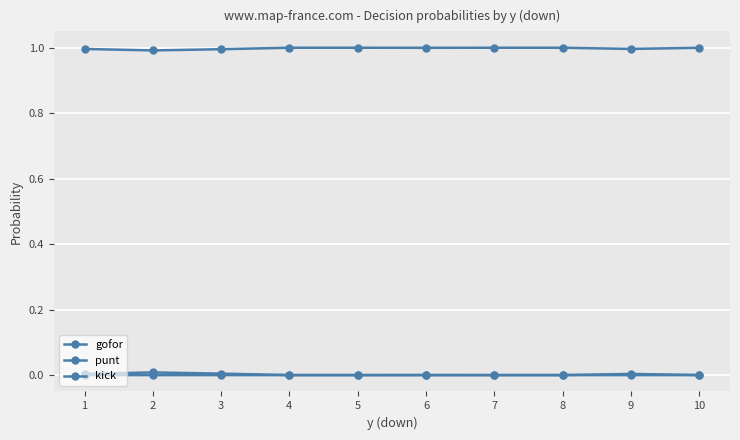

True or false: gofor and kick intersect in this chart.

False